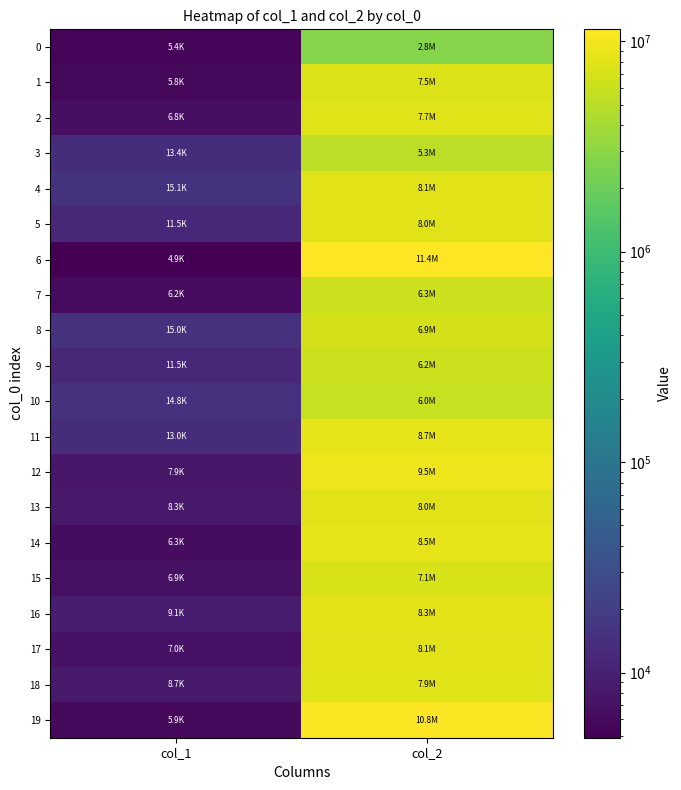

What is the spread (max minus min) of values at col_1?

10250